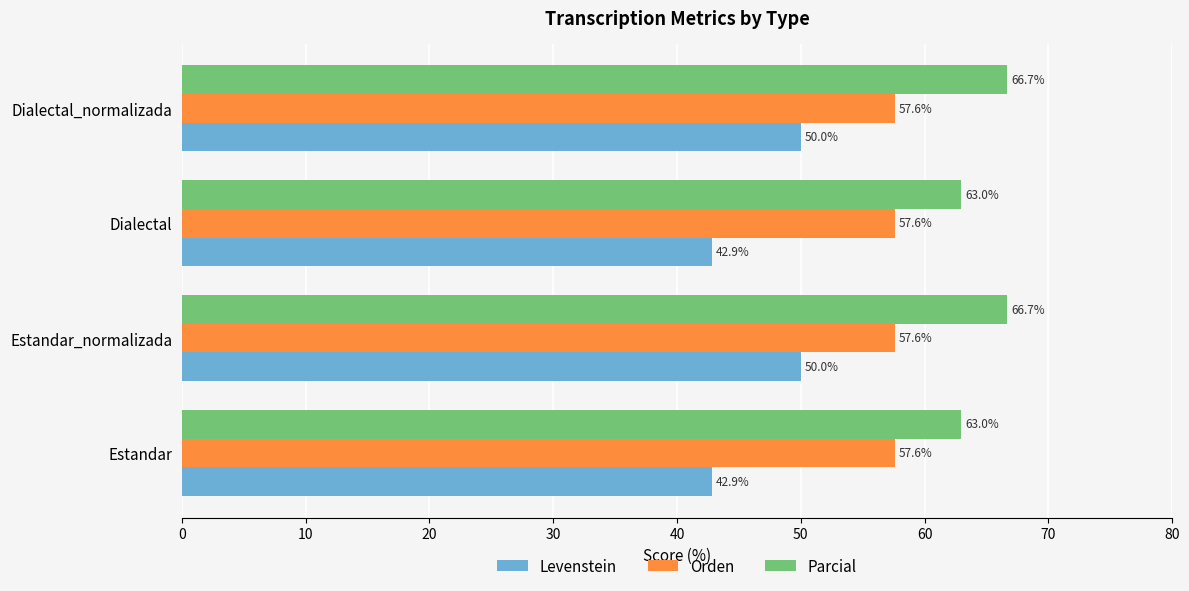

How many Parcial values are between 62 and 66?

2